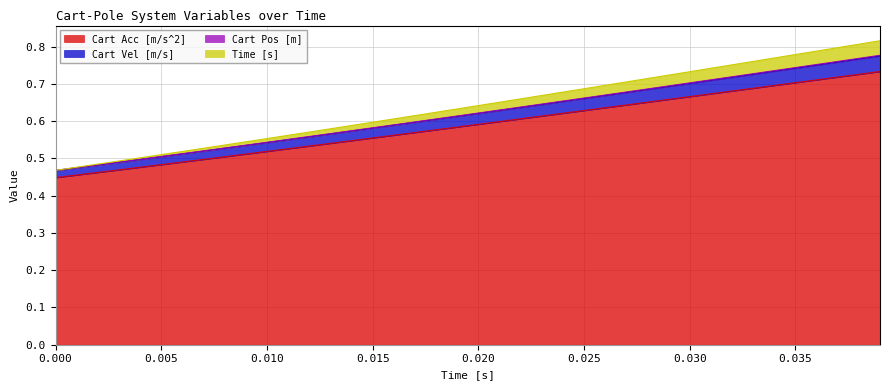

True or false: Cart Acc [m/s^2] has a value of 0.4 at 0.035.

False